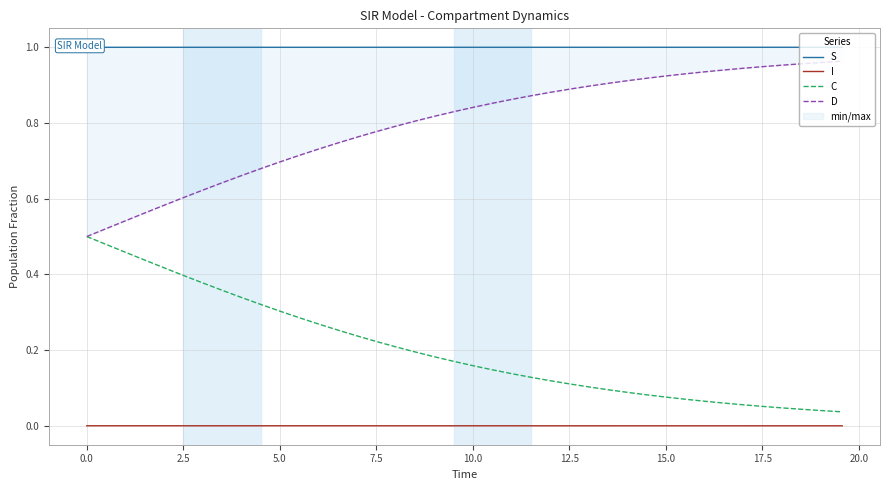

Reading right to left, transcribe all the data shown in this chart.

S: 1.0	1.0	1.0	1.0	1.0	1.0	1.0	1.0	1.0	1.0	1.0	1.0	1.0	1.0	1.0	1.0	1.0	1.0	1.0	1.0	1.0	1.0	1.0	1.0	1.0	1.0	1.0	1.0	1.0	1.0	1.0	1.0	1.0	1.0	1.0	1.0	1.0	1.0	1.0	1.0
I: 0.0	0.0	0.0	0.0	0.0	0.0	0.0	0.0	0.0	0.0	0.0	0.0	0.0	0.0	0.0	0.0	0.0	0.0	0.0	0.0	0.0	0.0	0.0	0.0	0.0	0.0	0.0	0.0	0.0	0.0	0.0	0.0	0.0	0.0	0.0	0.0	0.0	0.0	0.0	0.0
C: 0.0	0.0	0.0	0.0	0.1	0.1	0.1	0.1	0.1	0.1	0.1	0.1	0.1	0.1	0.1	0.1	0.1	0.1	0.1	0.2	0.2	0.2	0.2	0.2	0.2	0.2	0.3	0.3	0.3	0.3	0.3	0.3	0.4	0.4	0.4	0.4	0.4	0.5	0.5	0.5
D: 1.0	1.0	1.0	1.0	0.9	0.9	0.9	0.9	0.9	0.9	0.9	0.9	0.9	0.9	0.9	0.9	0.9	0.9	0.9	0.8	0.8	0.8	0.8	0.8	0.8	0.8	0.7	0.7	0.7	0.7	0.7	0.7	0.6	0.6	0.6	0.6	0.6	0.5	0.5	0.5